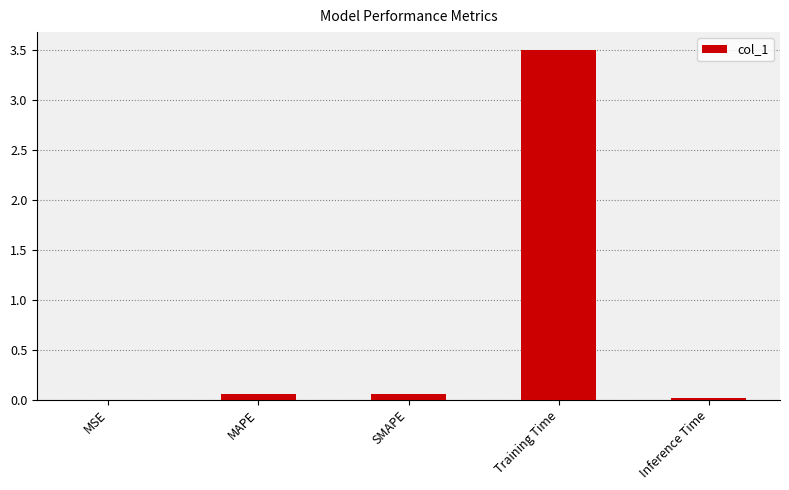

The chart shows a value of 0.0 at Inference Time. True or false?

True